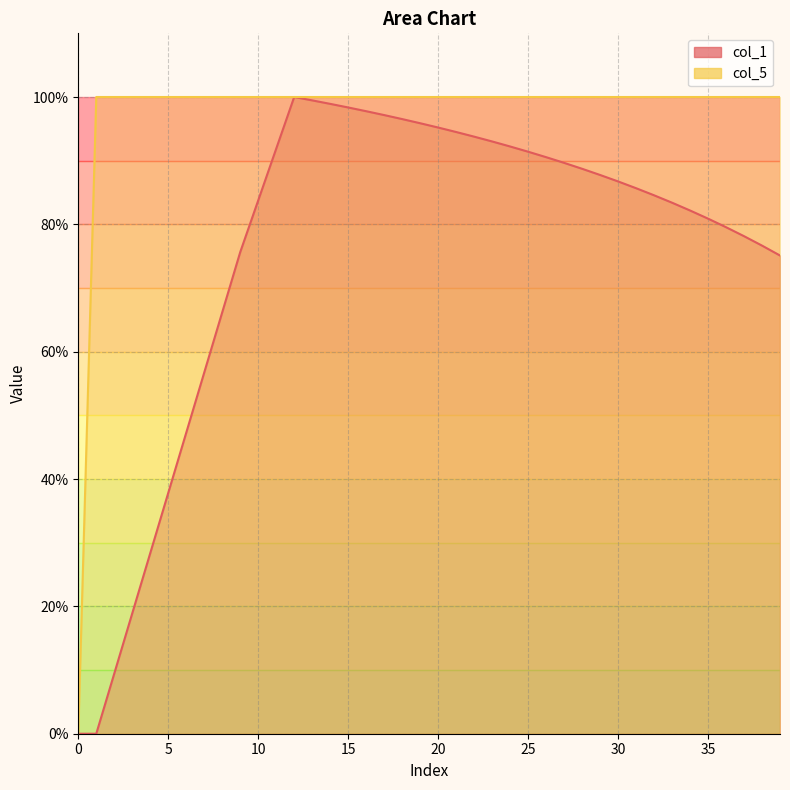

The col_1 series shows 148.9 at 18. True or false?

False